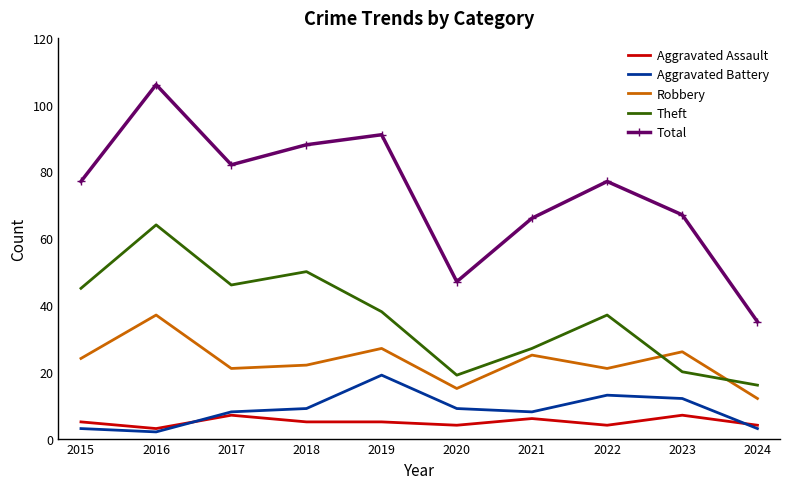

Rank the series by their maximum value, from lowest to highest.

Aggravated Assault, Aggravated Battery, Robbery, Theft, Total